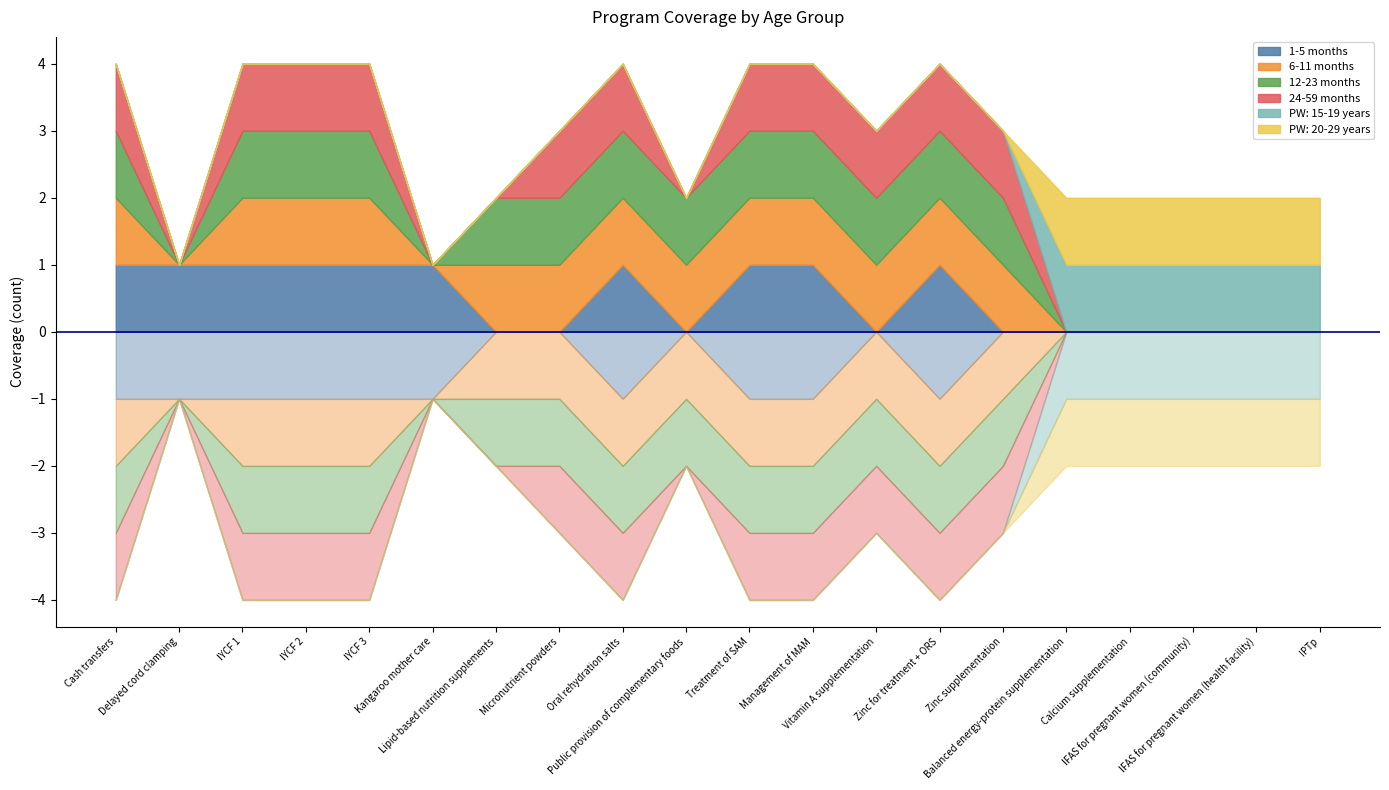

True or false: 6-11 months has more than 1 interior local peaks.

False